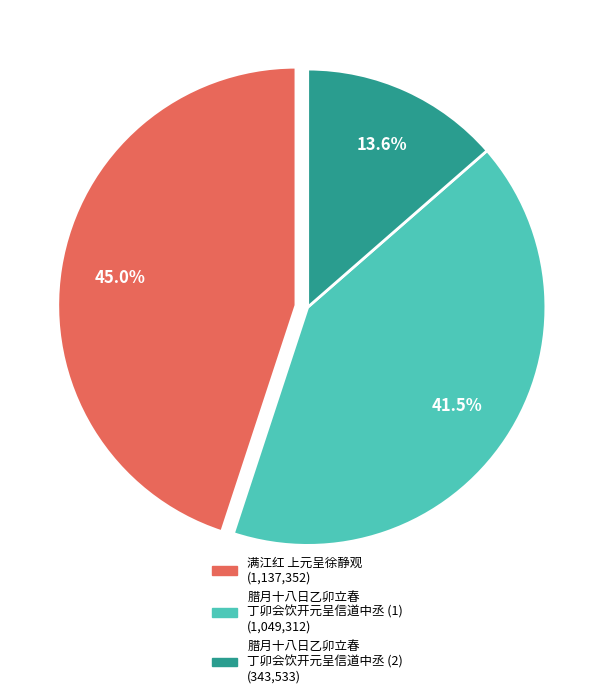

Is there any slice that represents more than half of the pie?

No